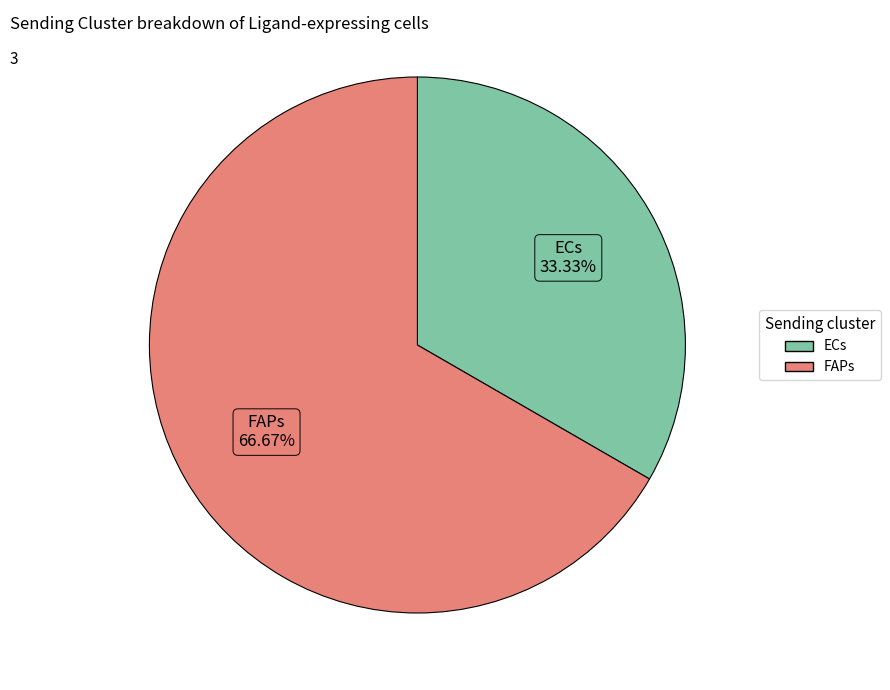

What portion of the pie excludes FAPs?

33.3%